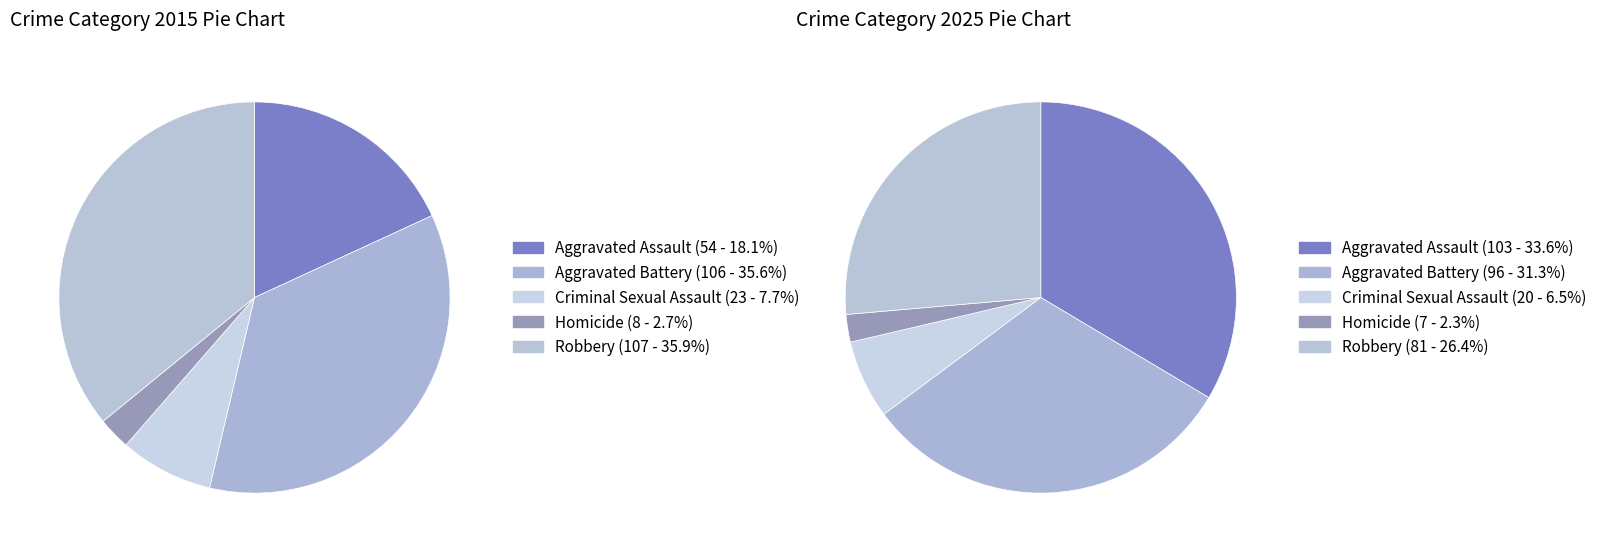

Rank the series by their average value, from highest to lowest.

values_2025, values_2015